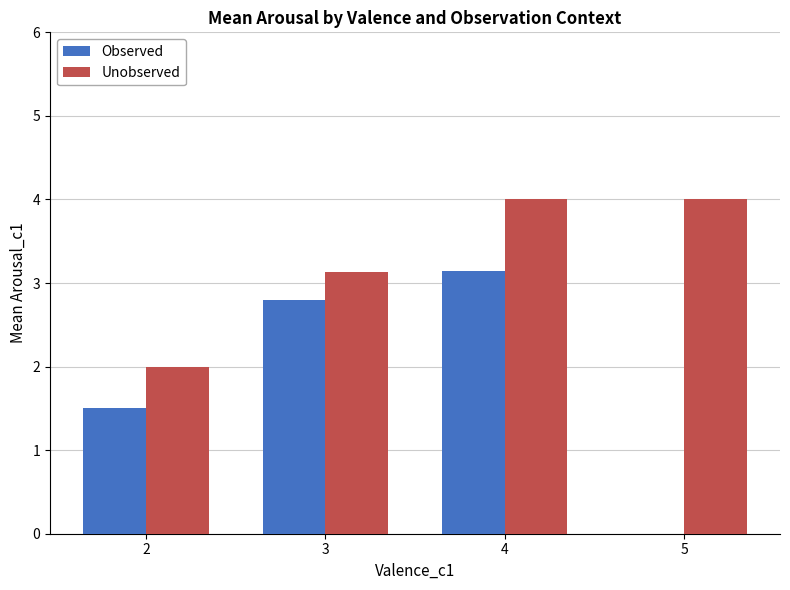

At which label is Observed closest to 1?

2